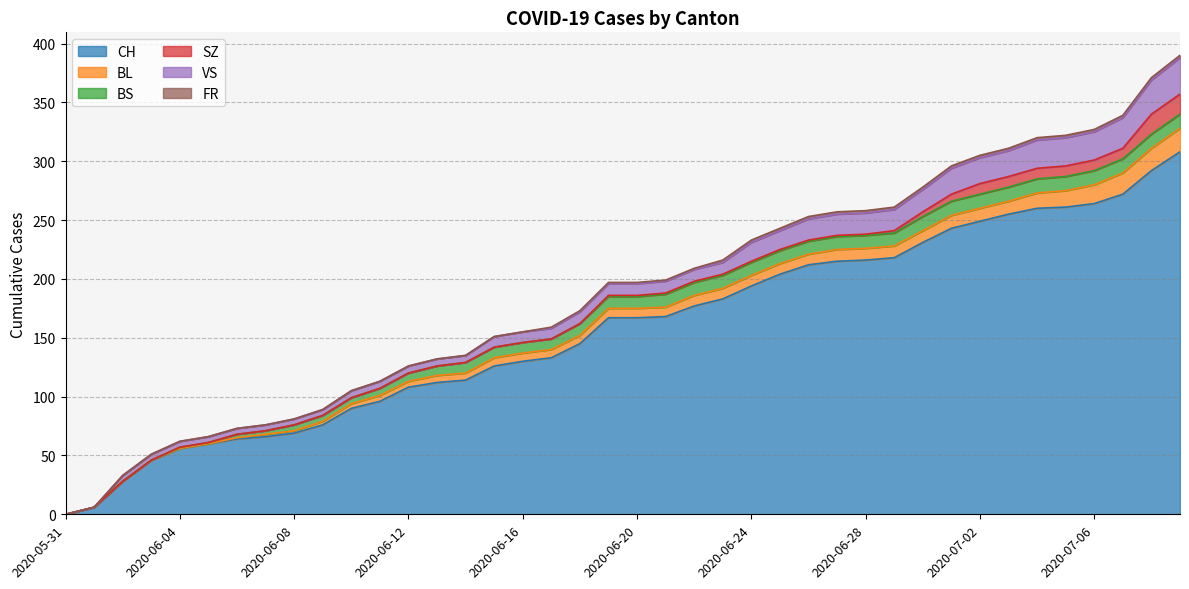

What is the label of the 24th point from the left?

2020-06-23